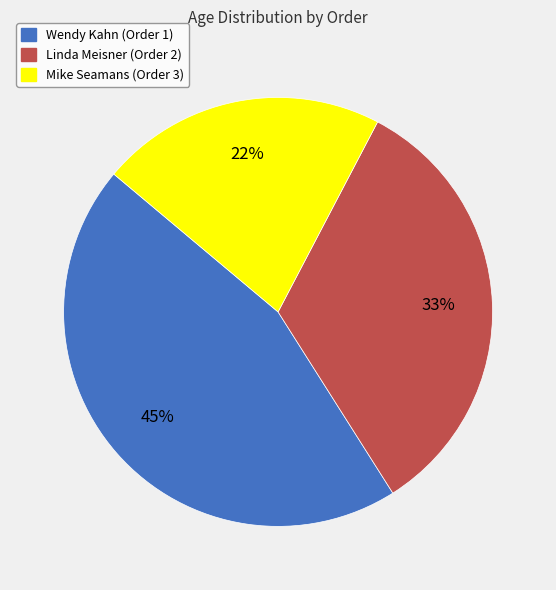

To the nearest percent, what is the difference between the Wendy Kahn (Order 1) and Linda Meisner (Order 2) slice percentages?

12%